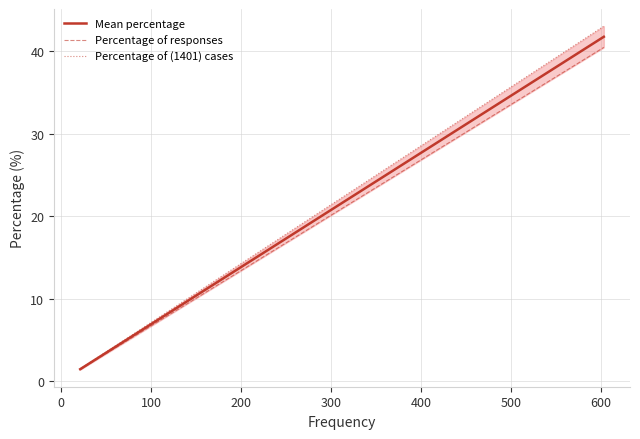

Does the chart have visible grid lines?

Yes